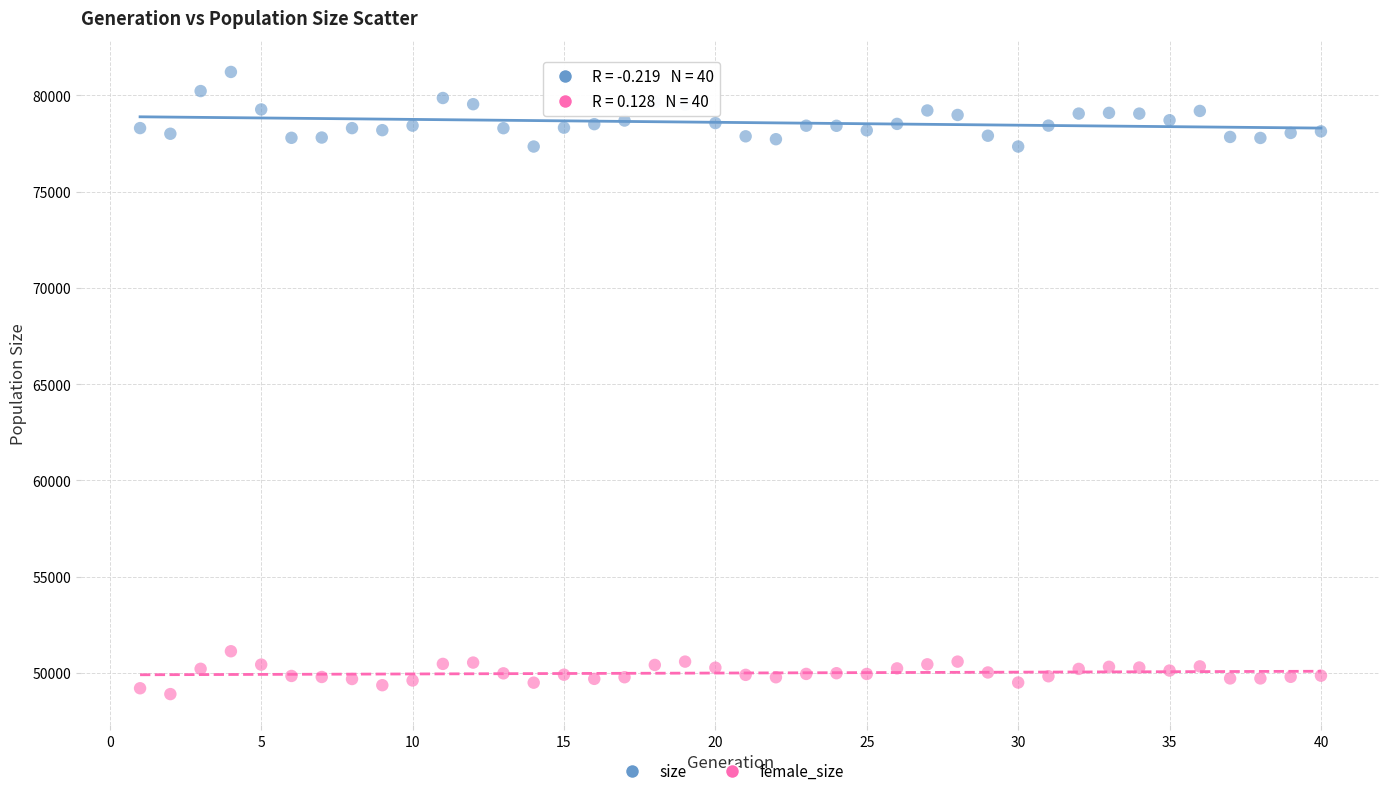

Which series reaches the minimum Y coordinate?

female_size